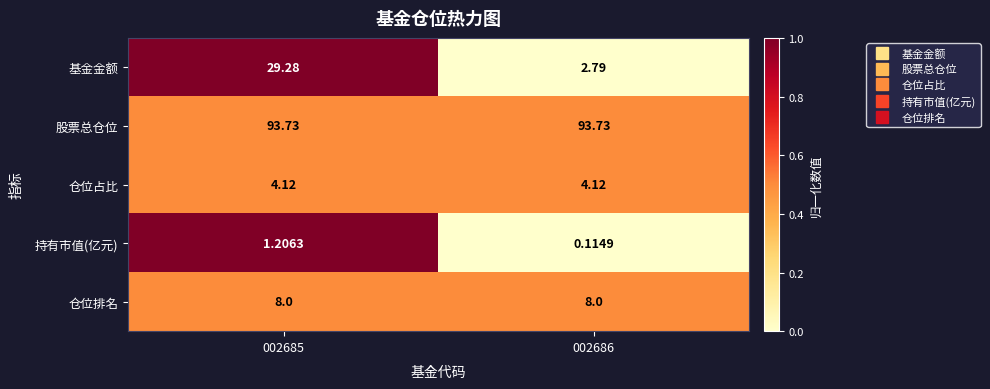

Rank the series by their maximum value, from lowest to highest.

持有市值(亿元), 仓位占比, 仓位排名, 基金金额, 股票总仓位